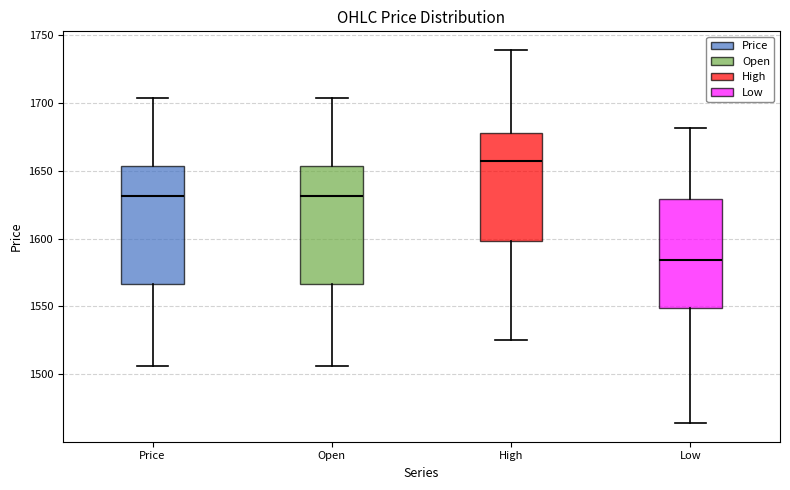

Reading left to right, read every box against the y-axis: the position of its median line, the range the box covers, and the ends of its whiskers. The values are not printed on the chart, so give them approximately, as read against the axis.

Price: median 1630, box 1565 to 1655, whiskers 1505 to 1705
Open: median 1630, box 1565 to 1655, whiskers 1505 to 1705
High: median 1655, box 1600 to 1680, whiskers 1525 to 1740
Low: median 1585, box 1550 to 1630, whiskers 1465 to 1680